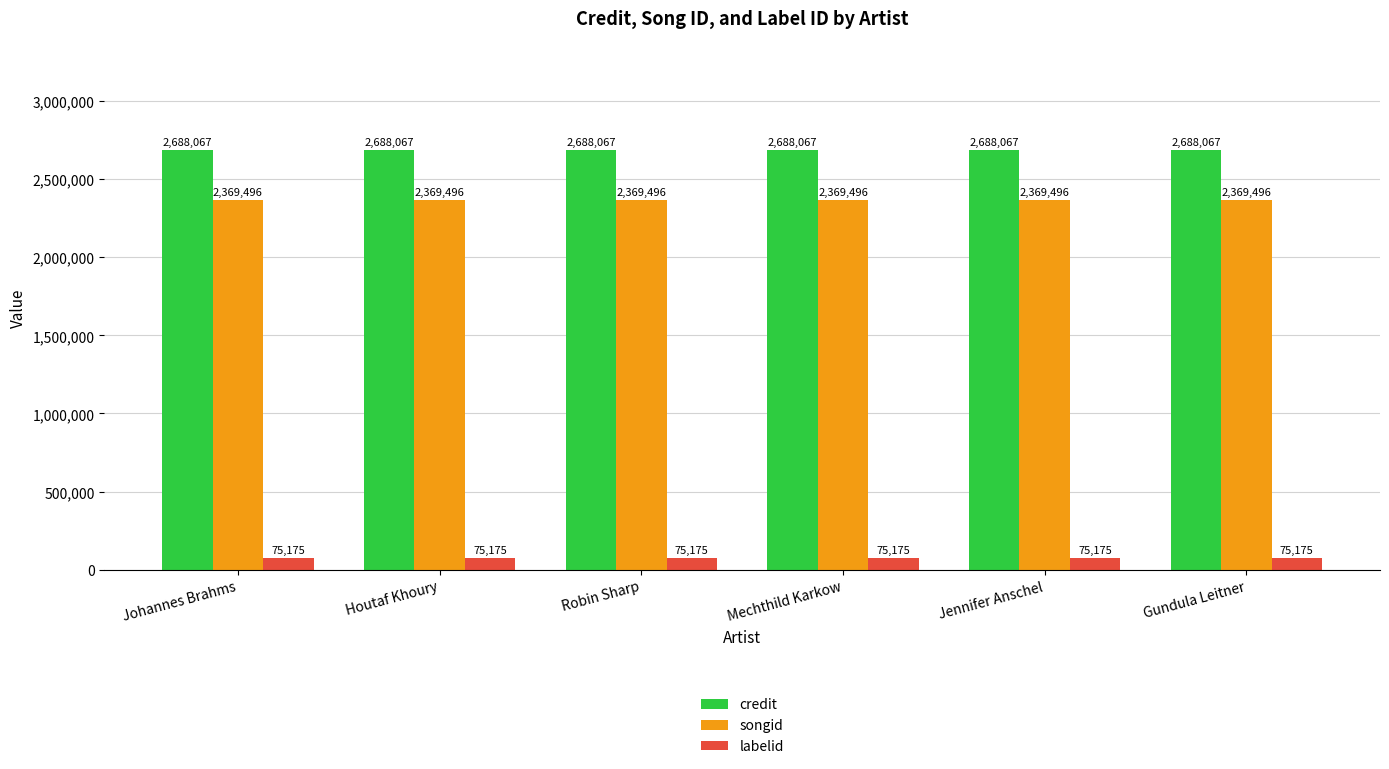

What is the difference between the highest and lowest values at Houtaf Khoury?

2612892